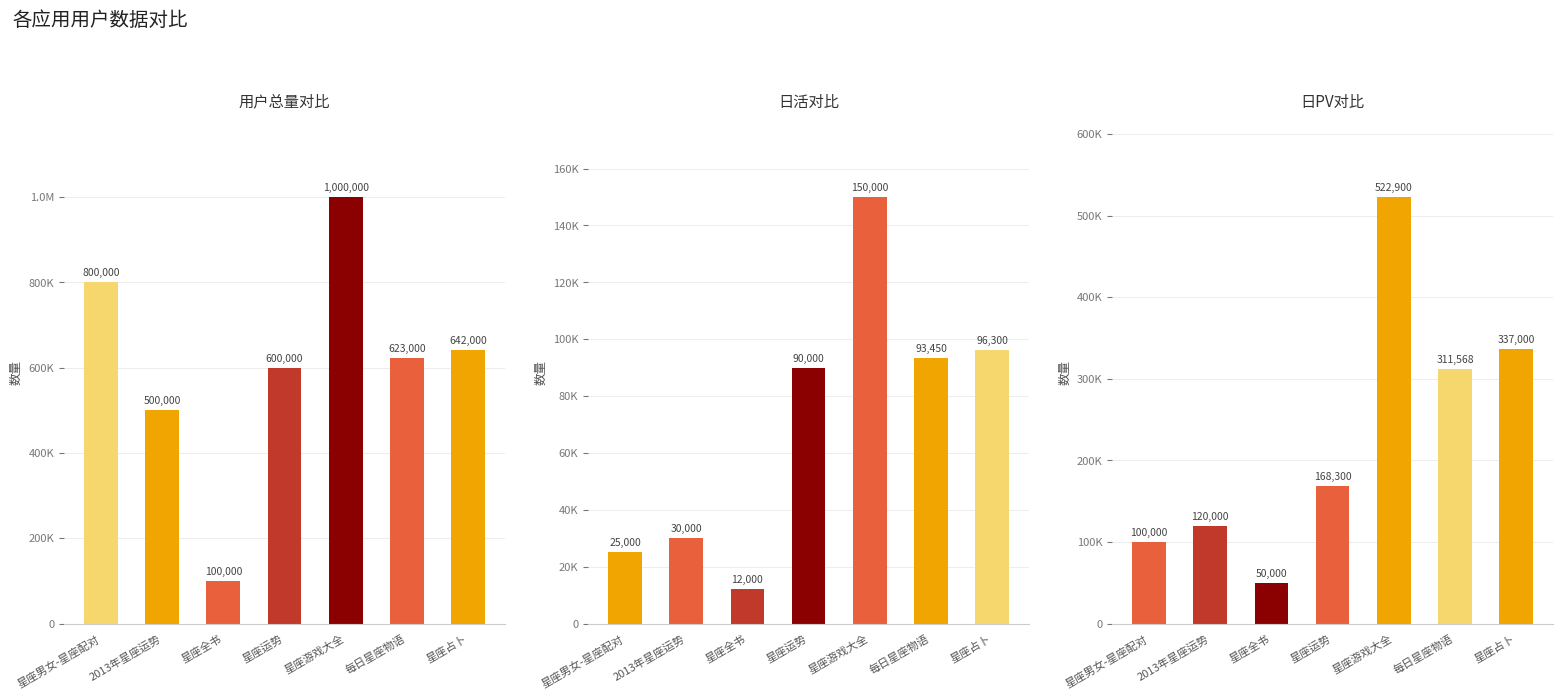

What is the total value across all series at 2013年星座运势?

650000